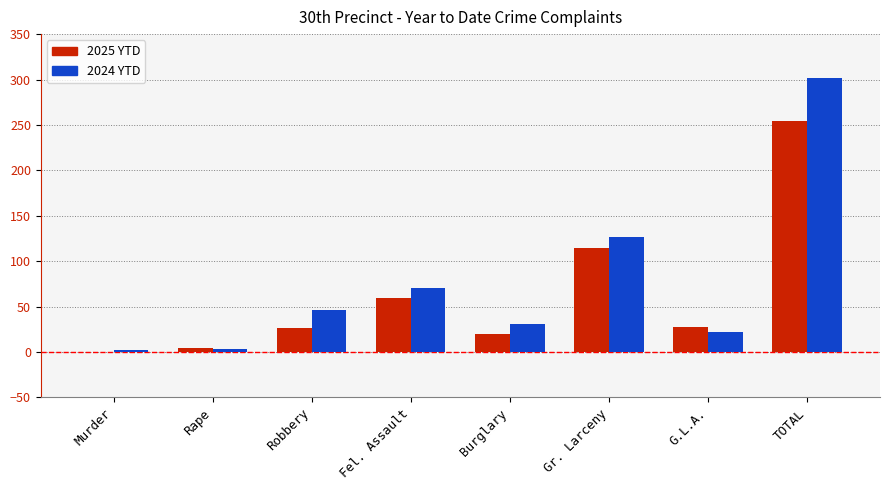

Which series has the widest spread of values?

2024 YTD